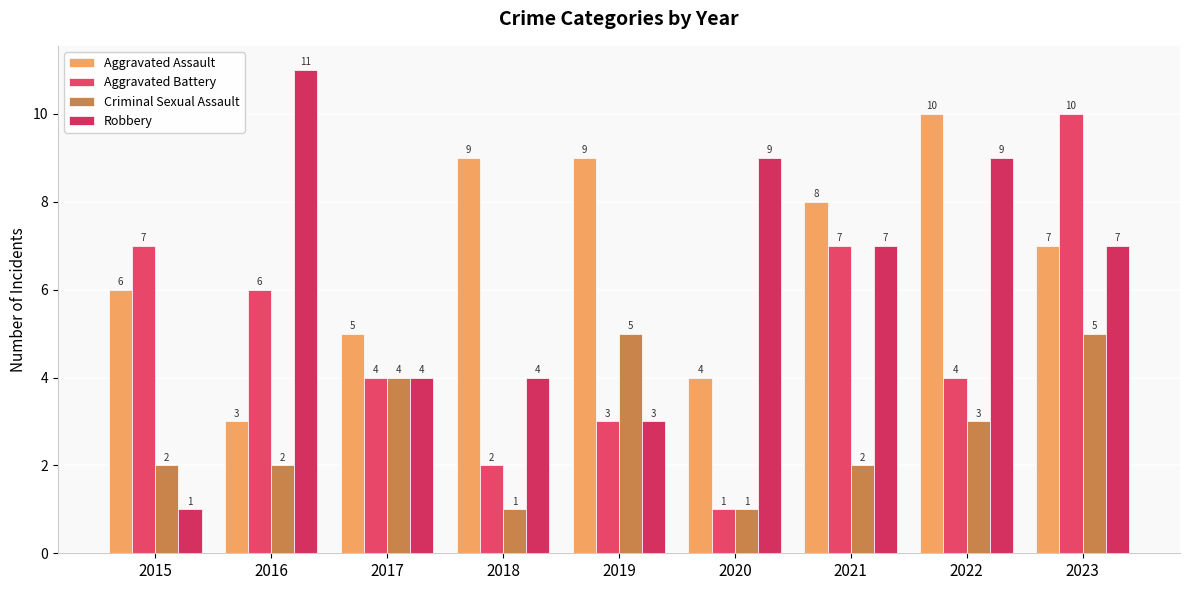

What is the minimum value for Aggravated Assault?

3